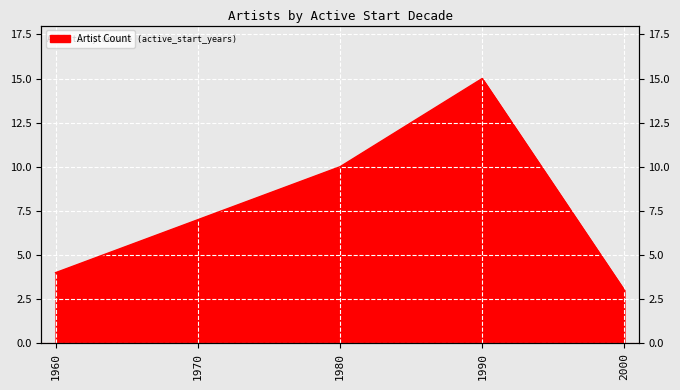

Reading left to right, list all the values displayed in this chart.

1960=4	1970=7	1980=10	1990=15	2000=3